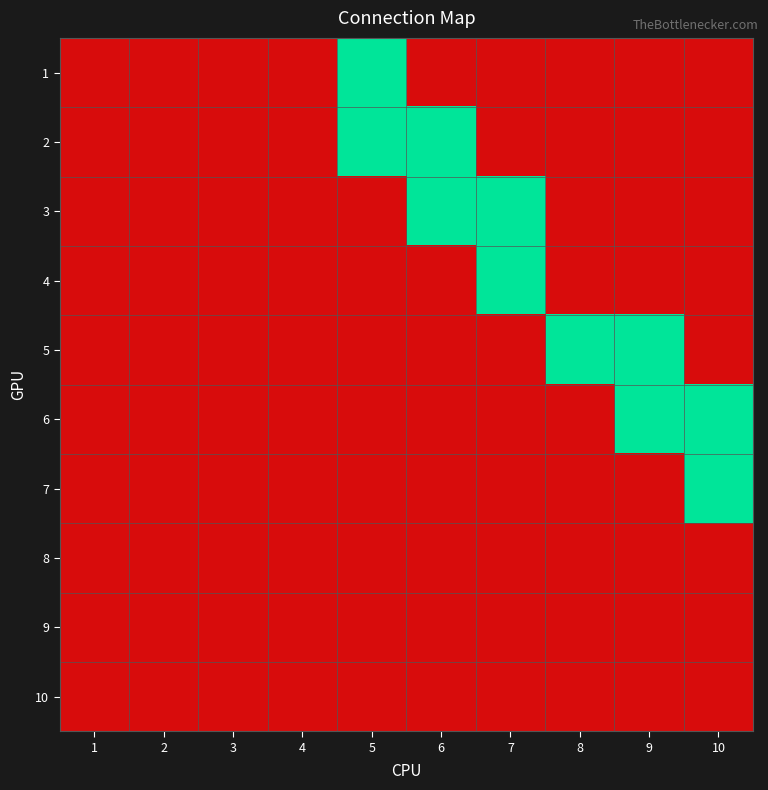

What is the total value across all series at 5?

2